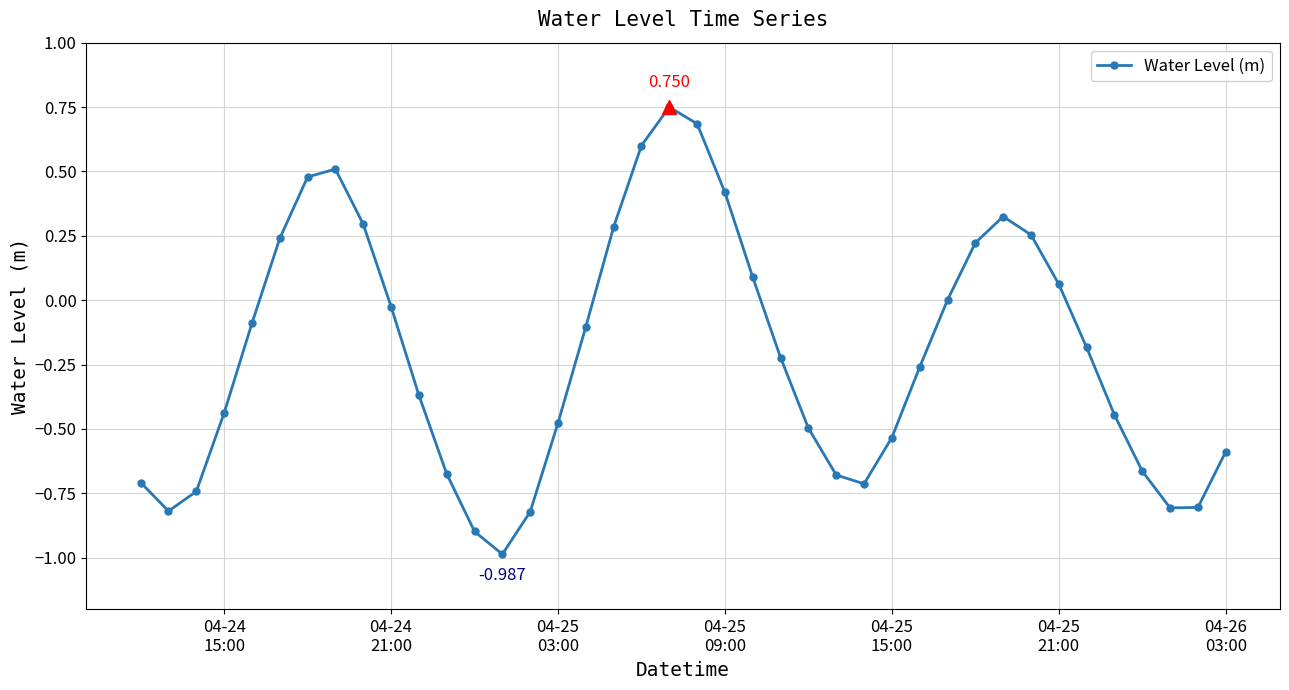

True or false: the data has more than 0 interior local peaks.

True